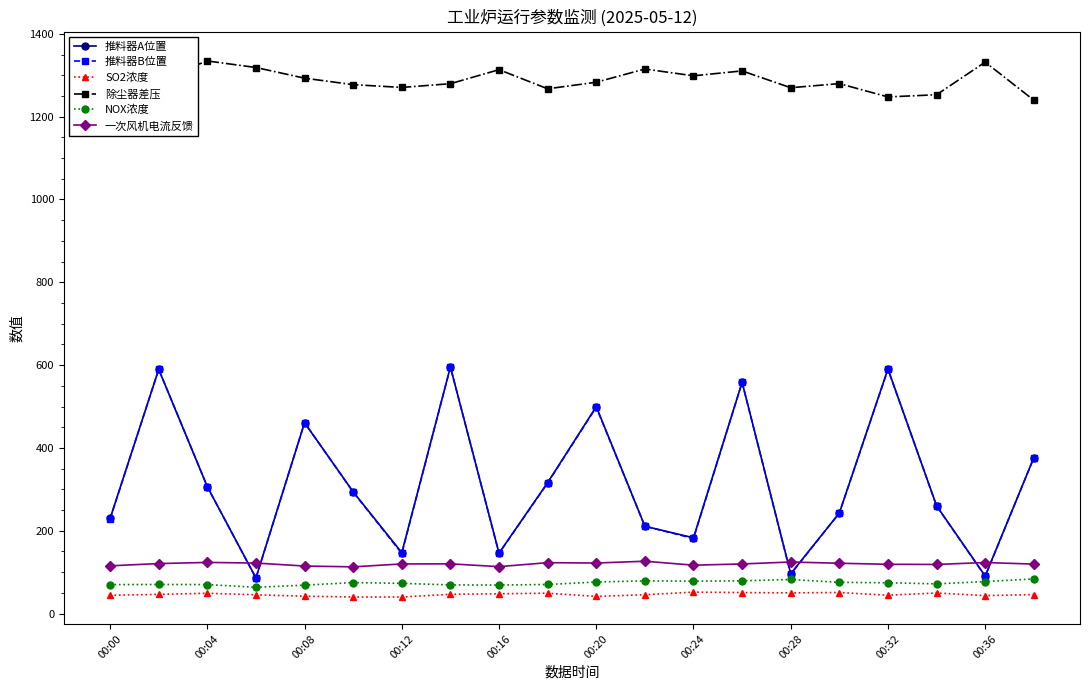

After their last crossing, which series has the higher values: 推料器A位置 or 推料器B位置?

推料器A位置